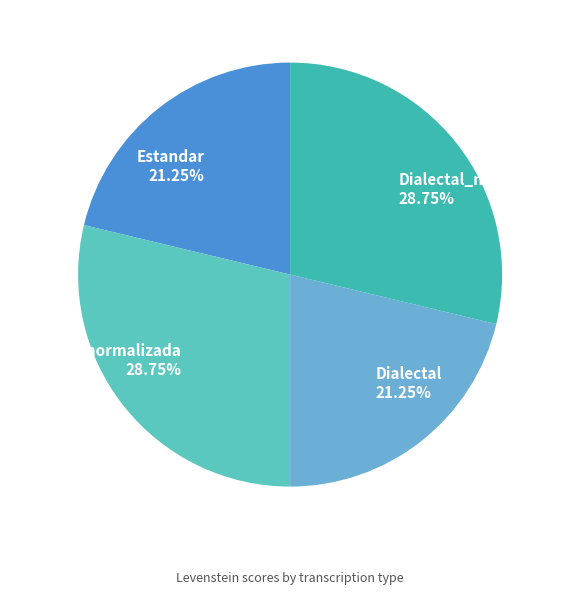

How many slices are in this pie chart?

4